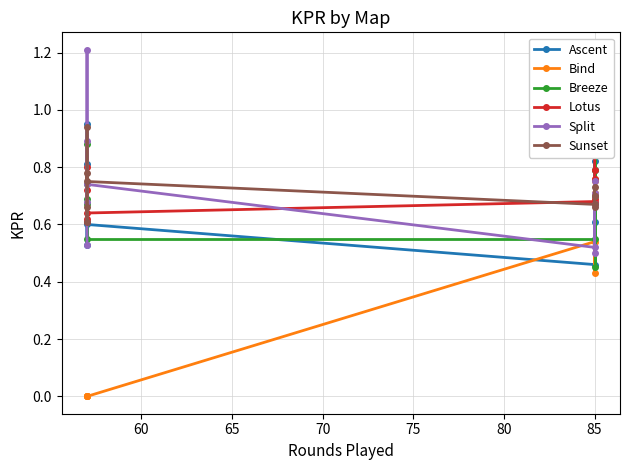

Read the Split value at 65.

0.7